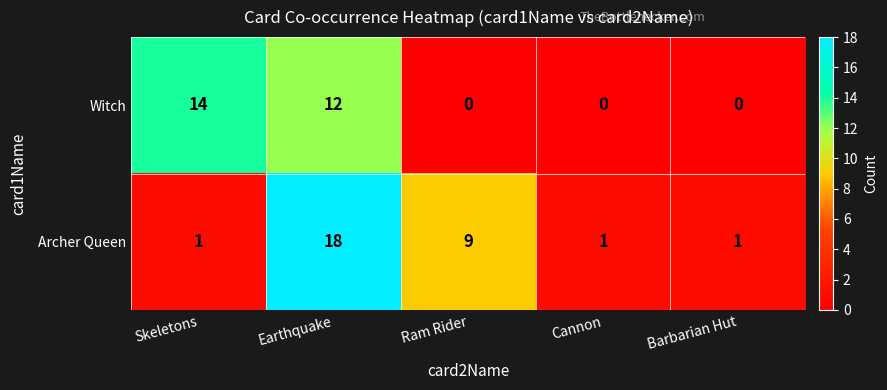

At which category is the sum across all series the highest?

Earthquake